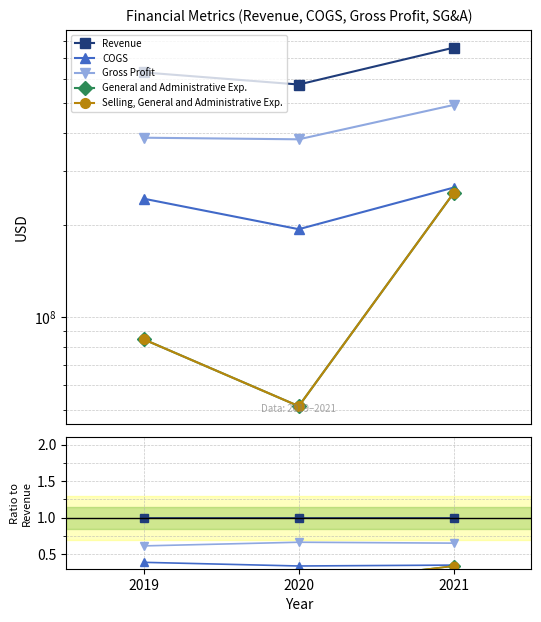

What is the spread (max minus min) of values at 2020?

0.9